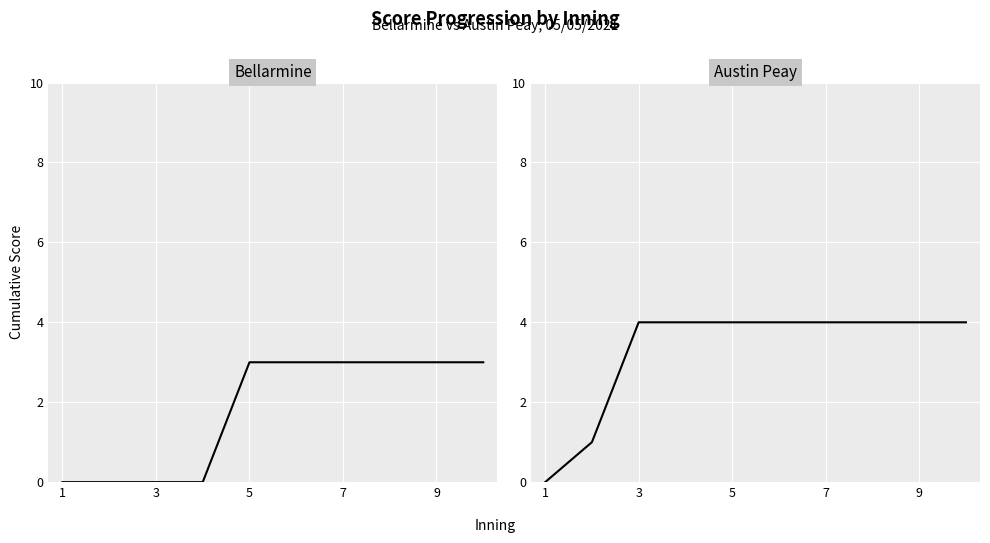

What is the sum of the Bellarmine values at 9 and 1?

3